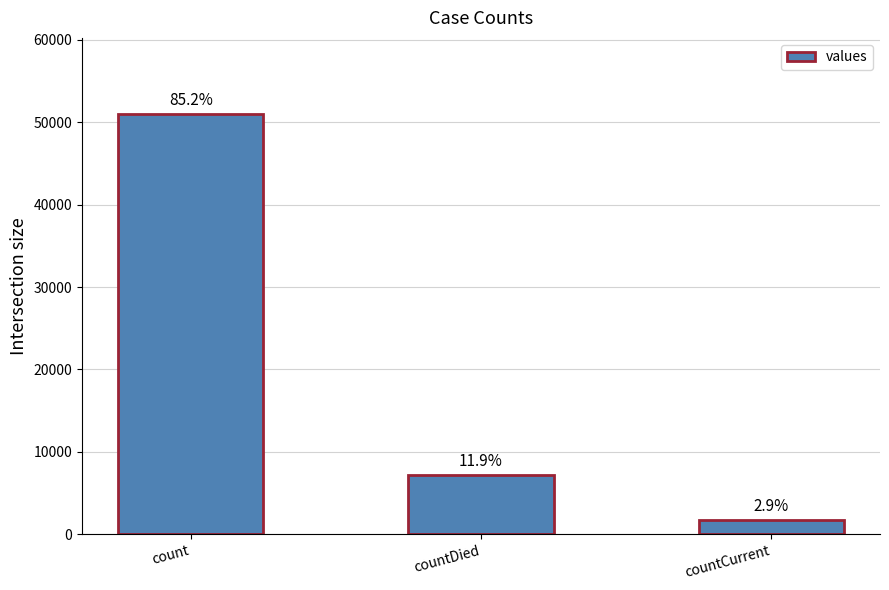

Which category has the lowest value across all series?

countCurrent